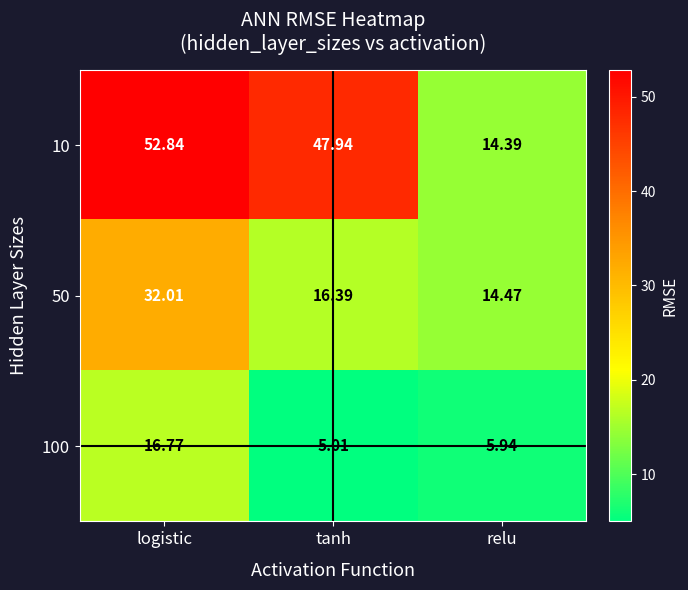

Is the value of 100 at tanh greater than the value of 10 at logistic?

No